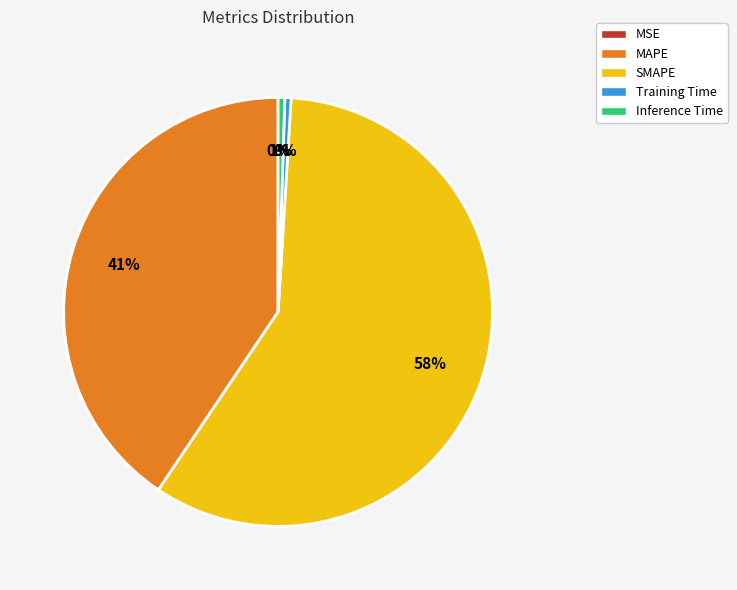

Is there a majority slice in this chart?

Yes